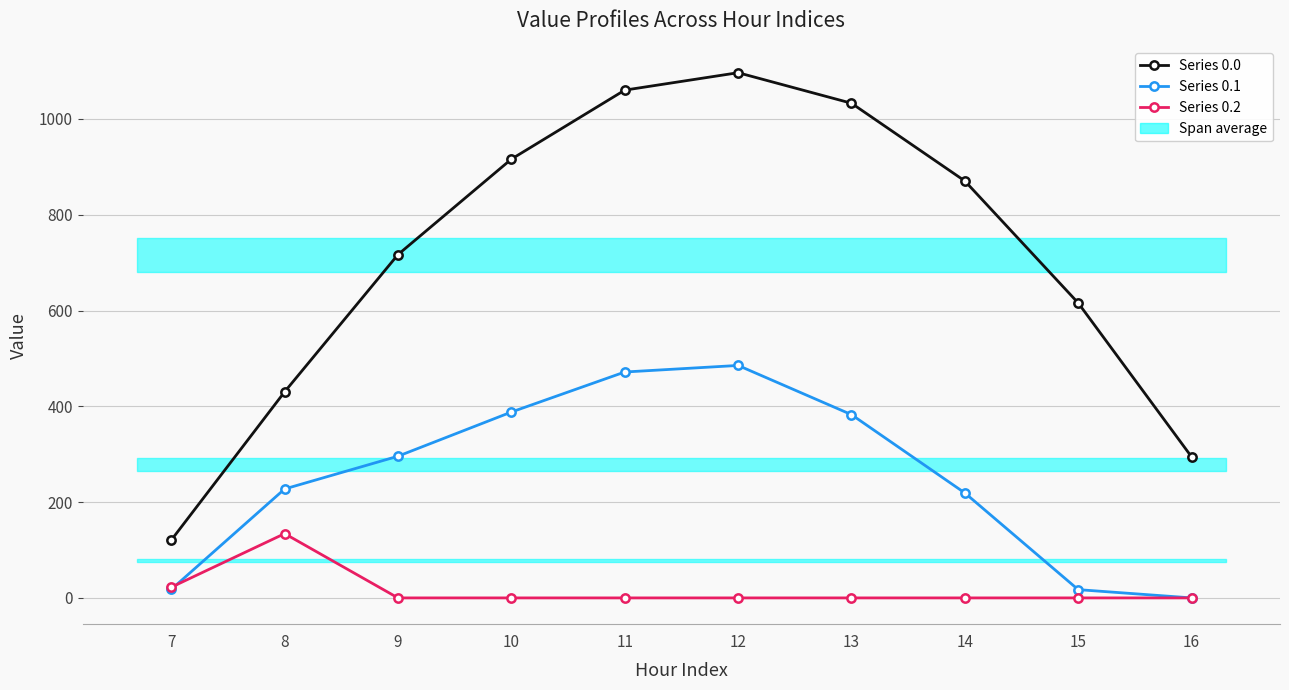

List the labels in order of Series 0.2 value, largest first.

8, 7, 9, 10, 11, 12, 13, 14, 15, 16